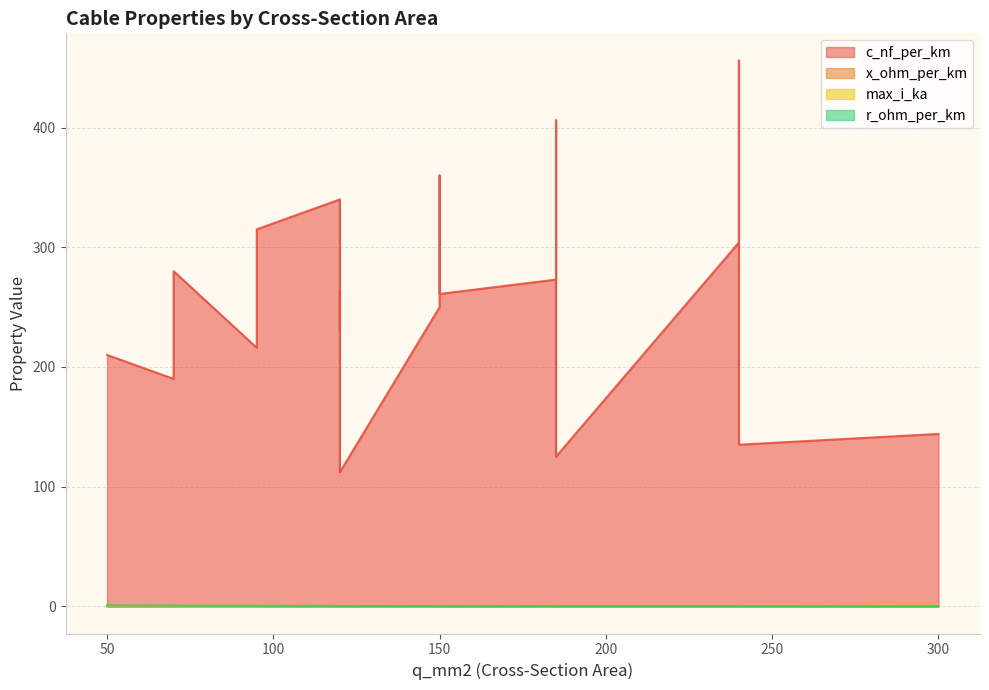

Where is max_i_ka nearest to the value 0?

50